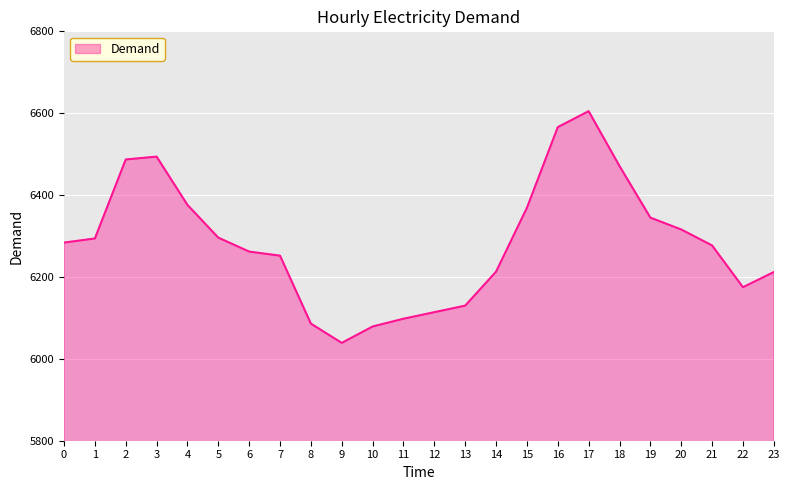

What is the change in value from 1 to 17?

+311